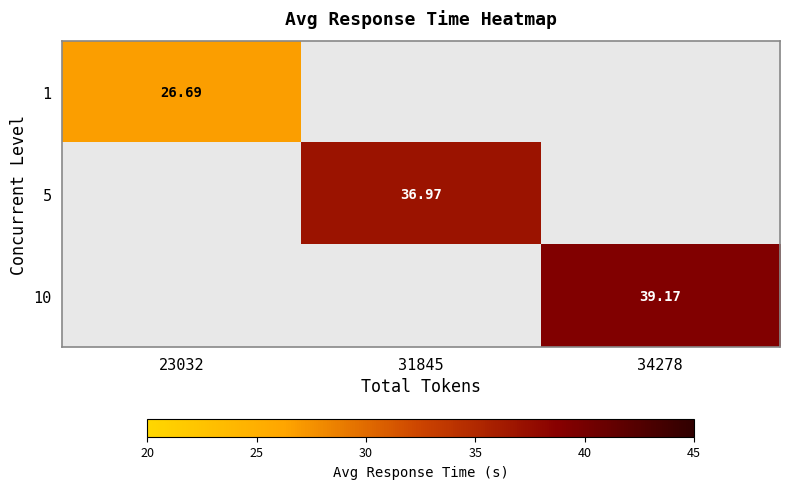

How many series are shown in this chart?

3